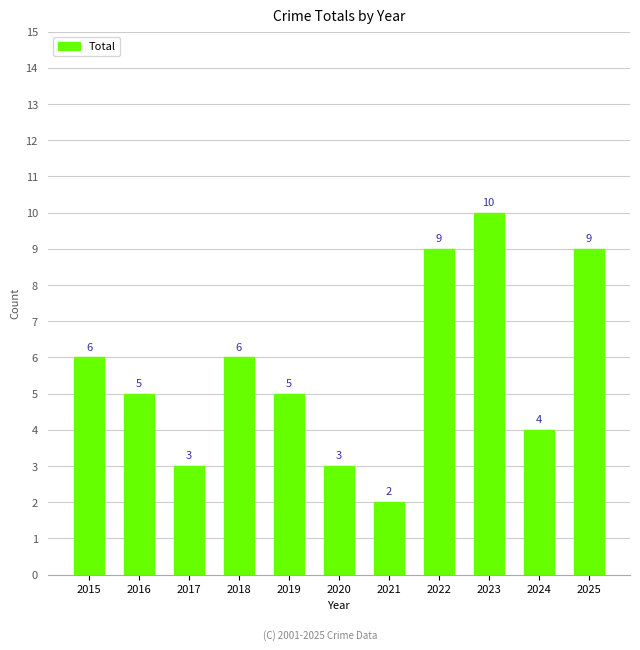

Count the number of data series in this chart.

1